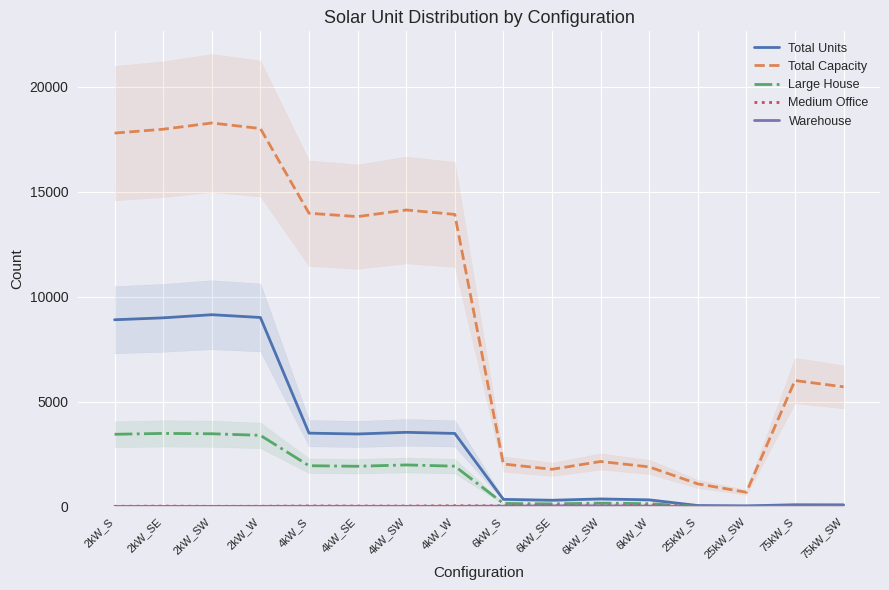

What is the difference between the Medium Office values at 4kW_SE and 6kW_SW?

12